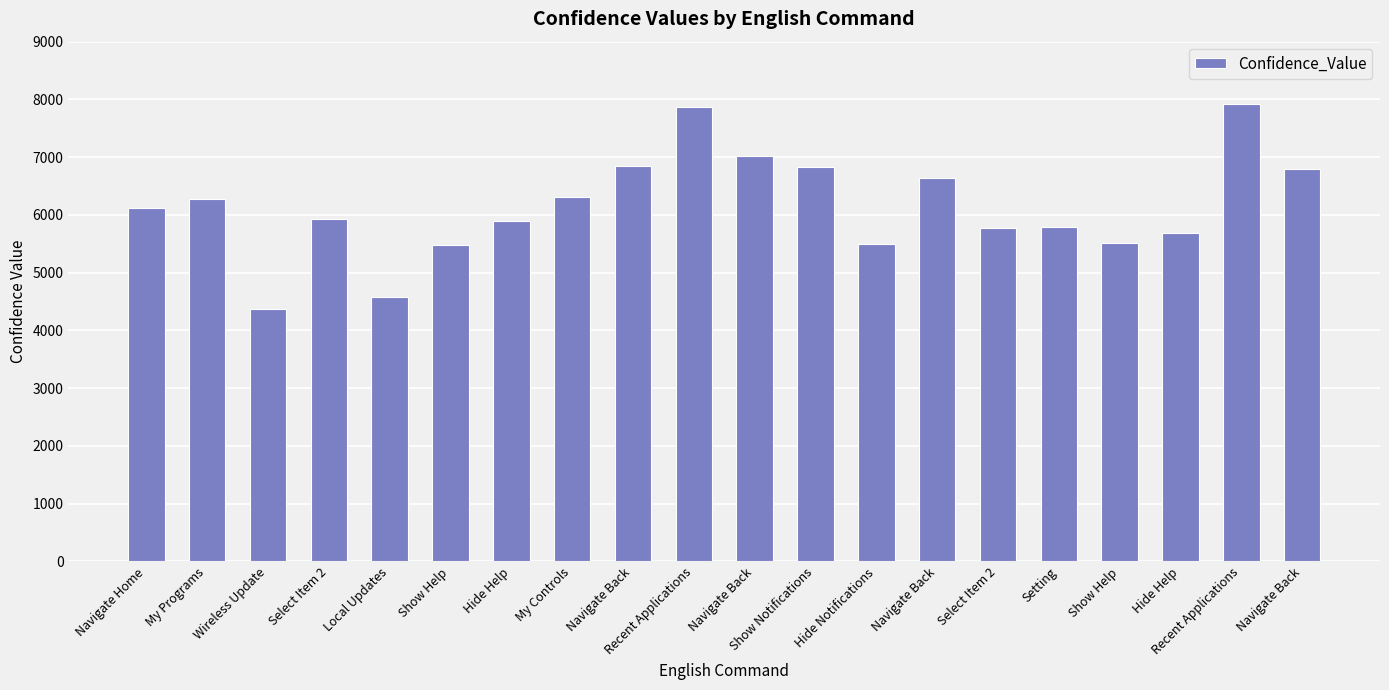

What is the change in value from Select Item 2 to Recent Applications?

+1947